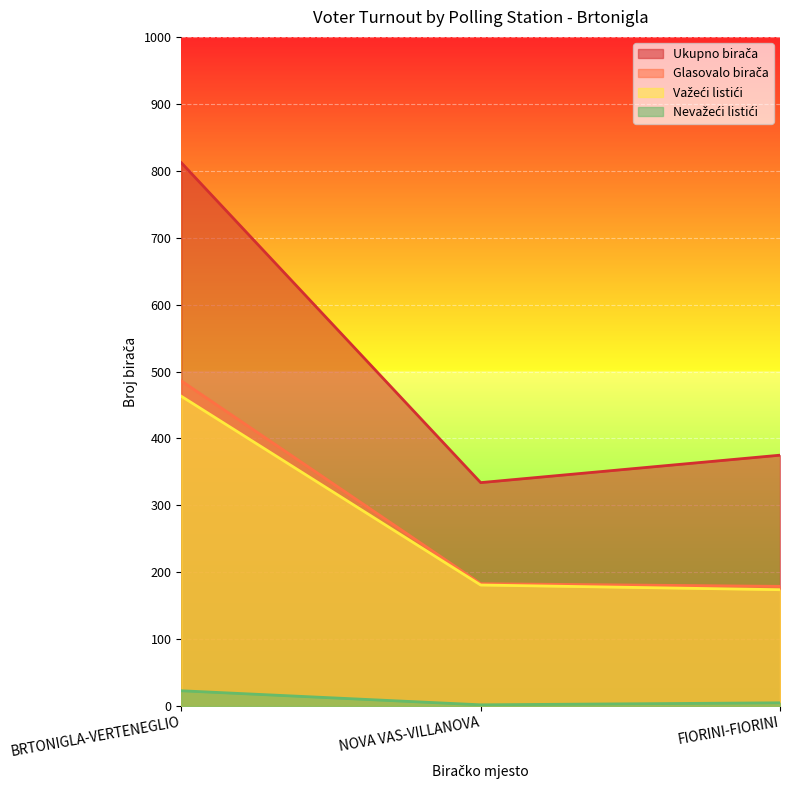

Which category has the highest value in the Ukupno birača series?

BRTONIGLA-VERTENEGLIO